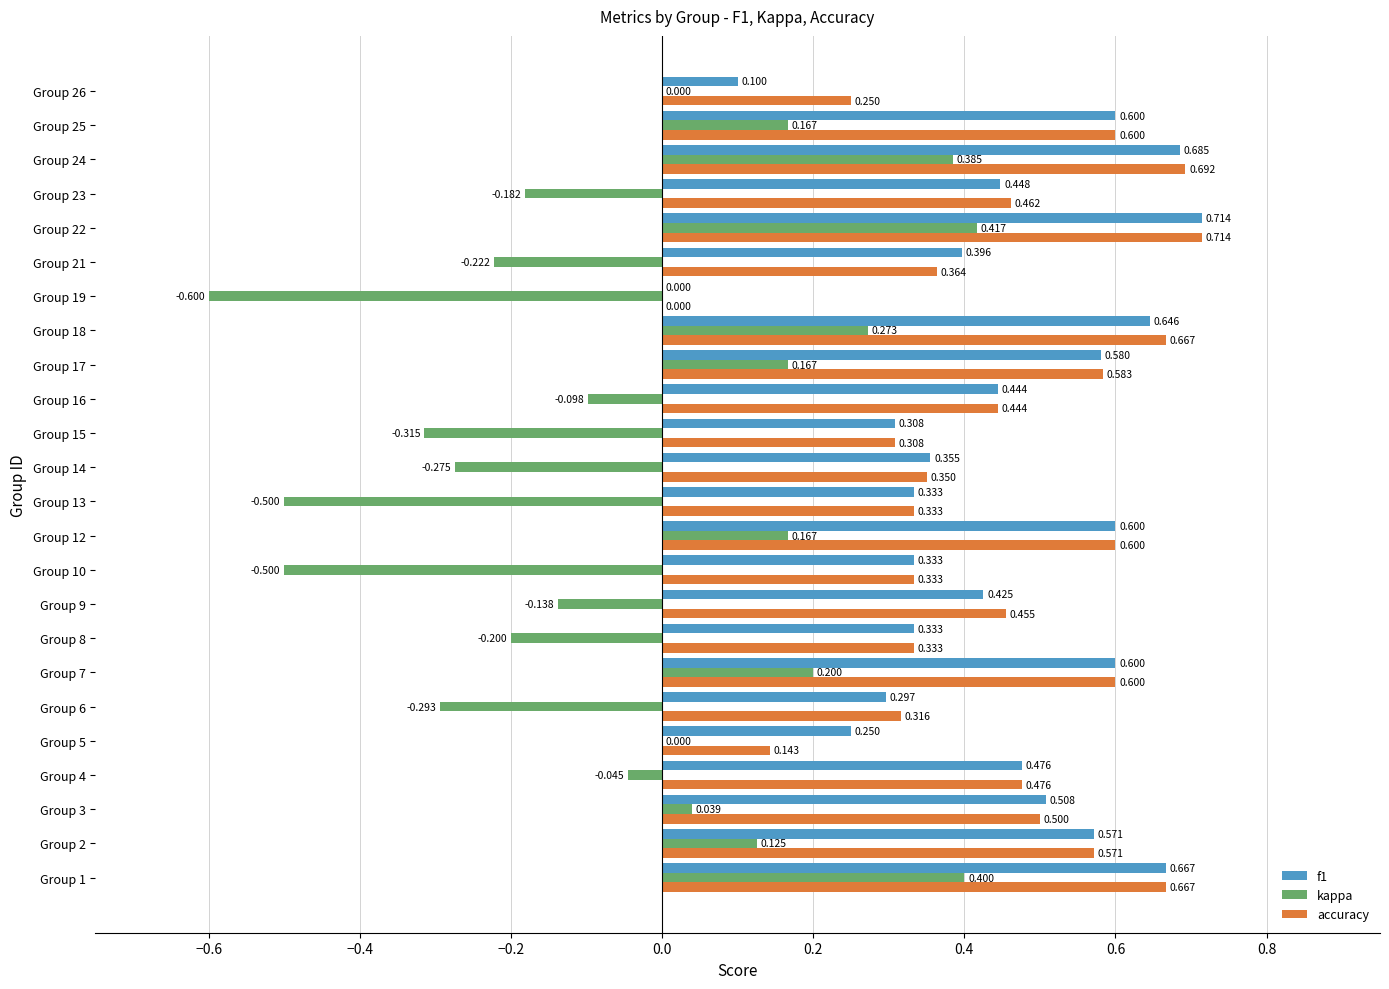

Between Group 18 and Group 24, which series saw the biggest shift?

kappa